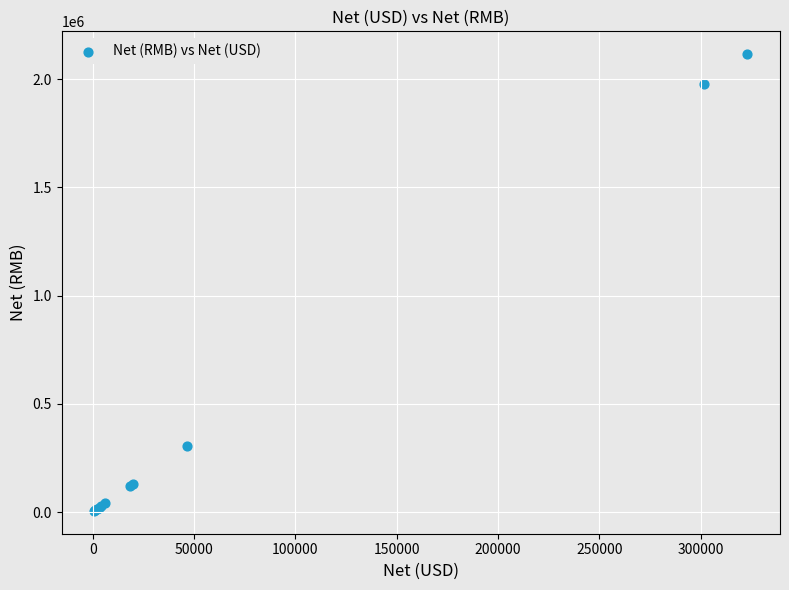

What Y value in the scatter plot is closest to 1060399?

305599.5